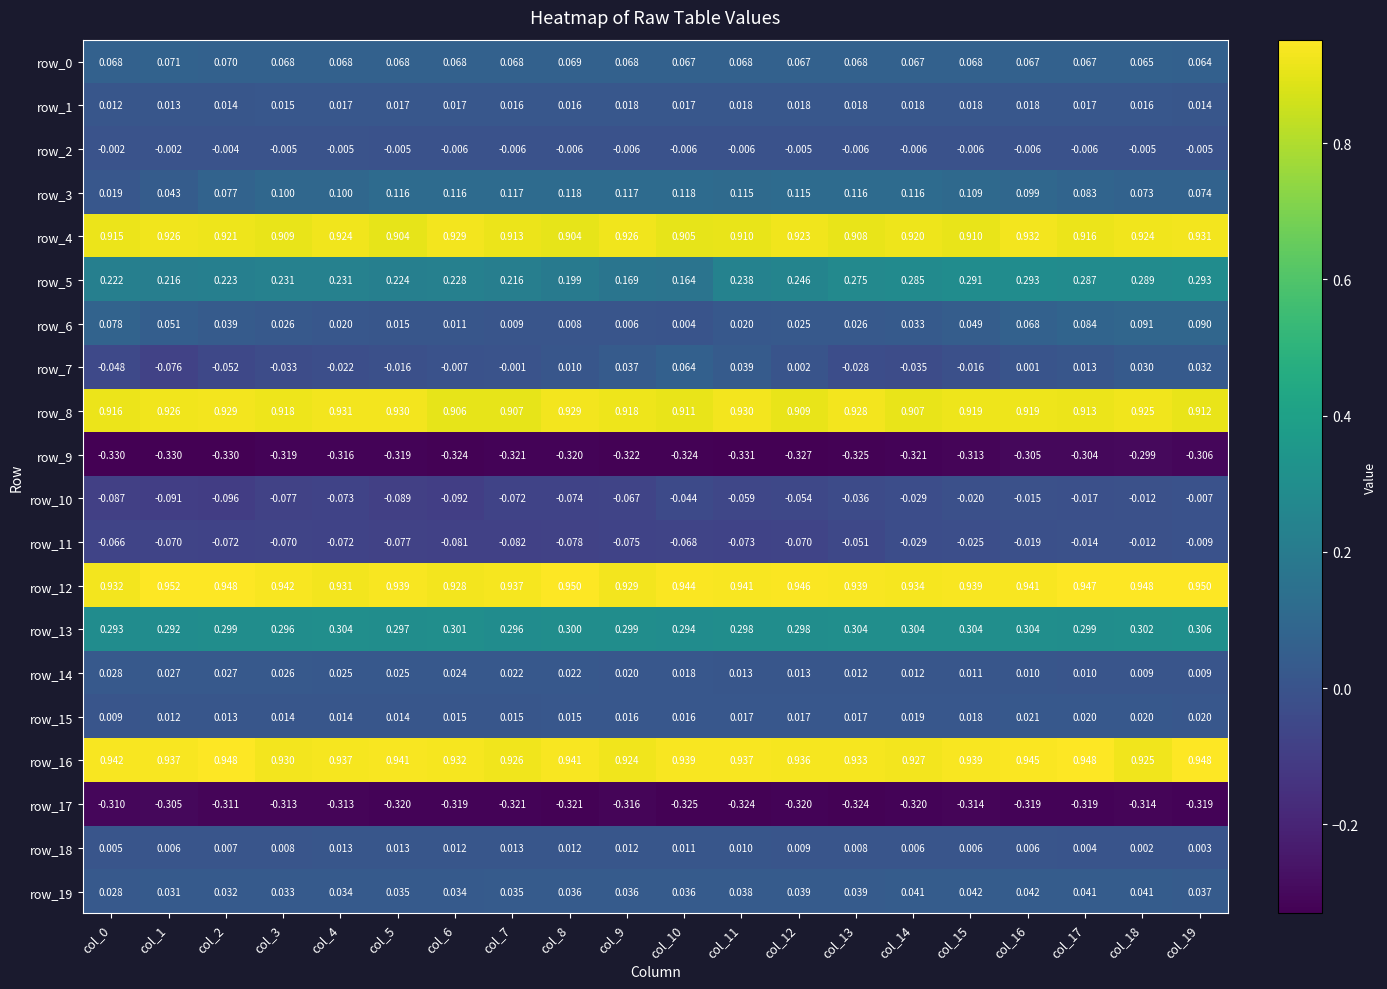

At which category is the sum across all series the highest?

col_19